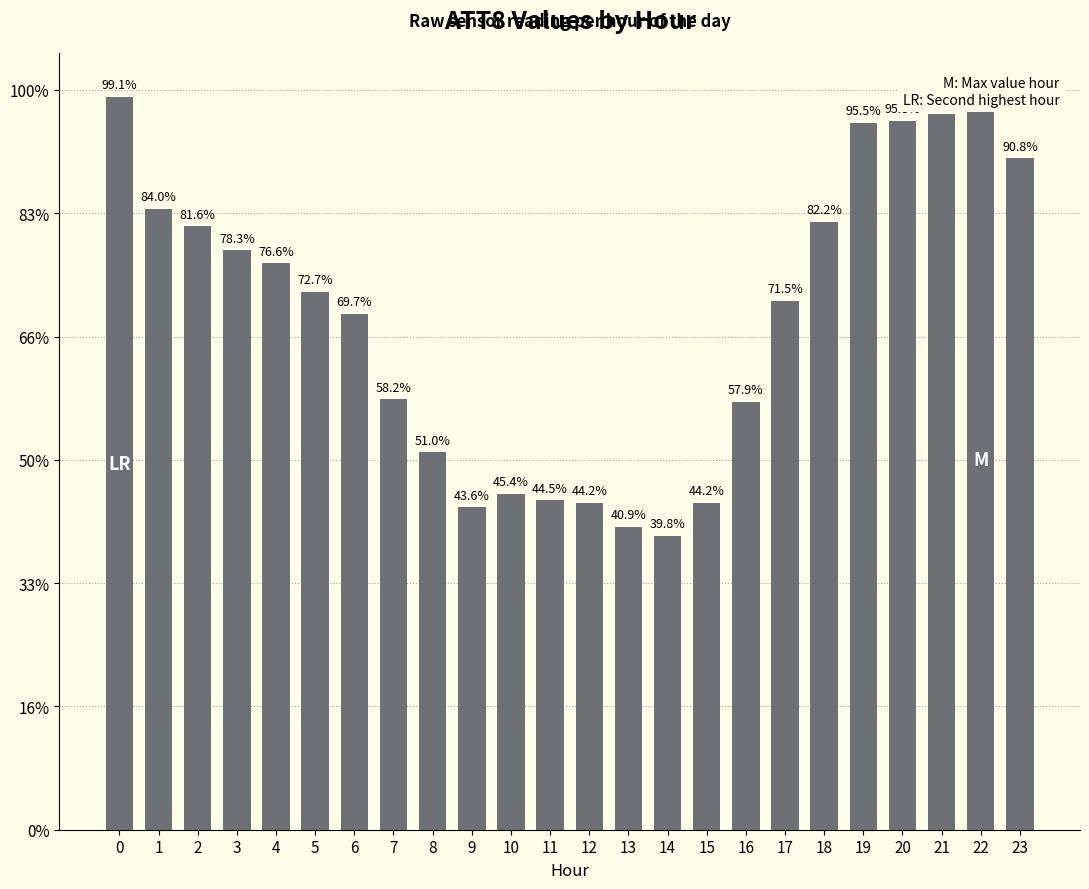

Are the bars grouped side by side (vs. stacked)?

No